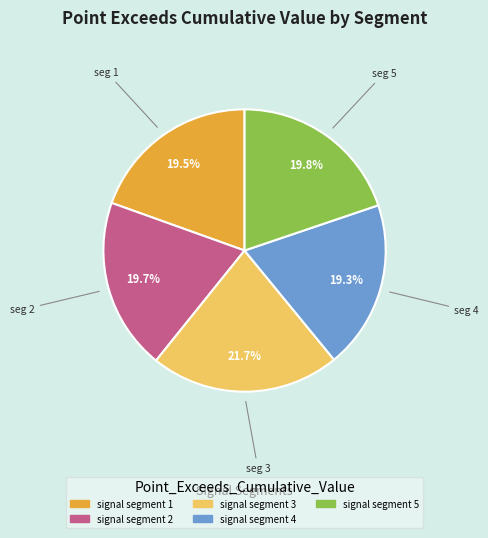

To the nearest percent, what is the difference between the largest and smallest slice percentages?

2%